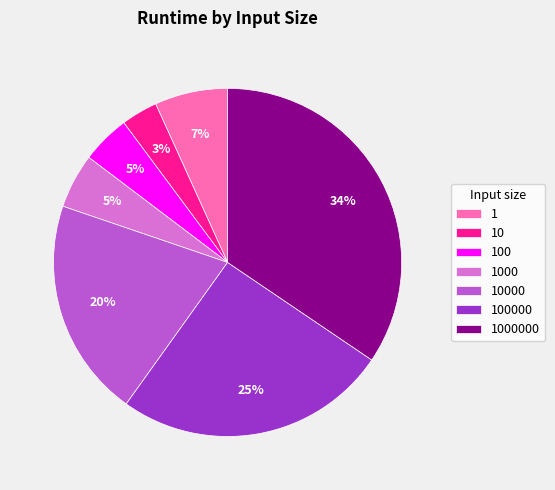

How many segments does this pie chart have?

7